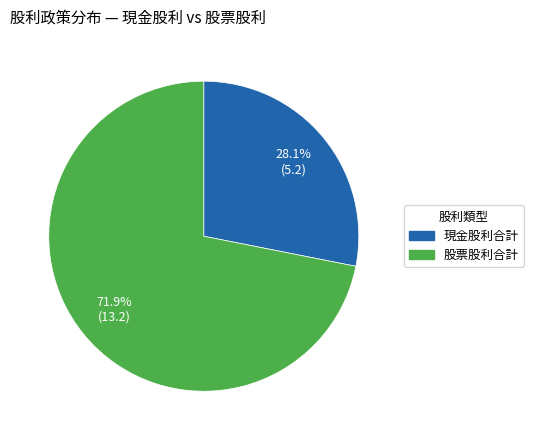

How many segments does this pie chart have?

2